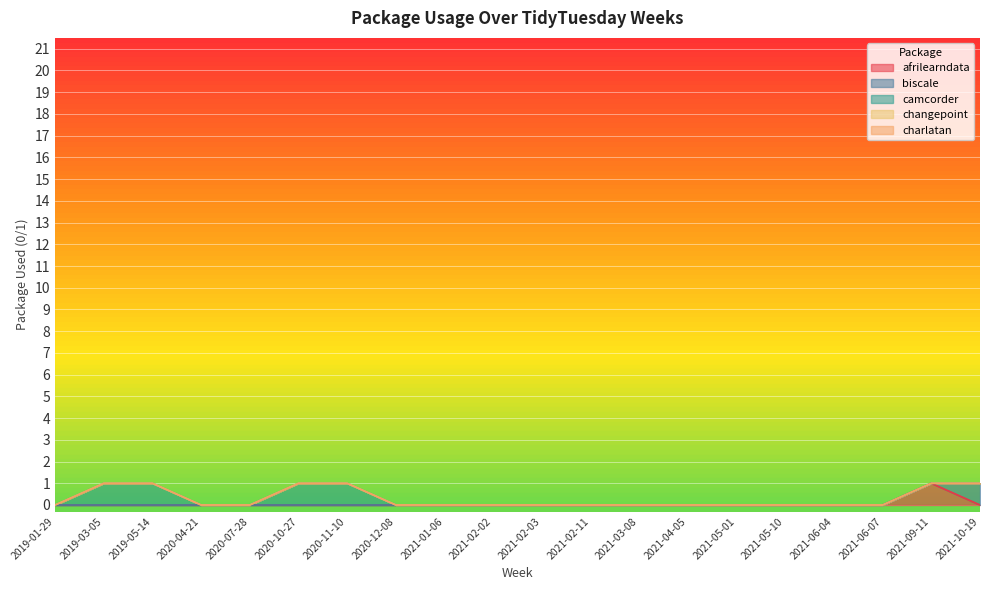

The afrilearndata series shows 0 at 2021-02-11. True or false?

True